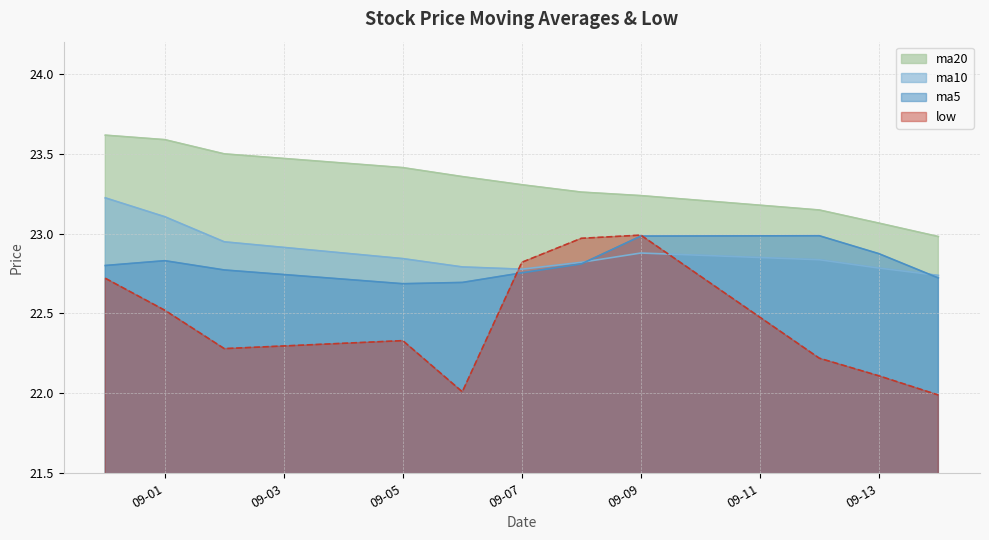

At which category is the sum across all series the highest?

2016-08-31